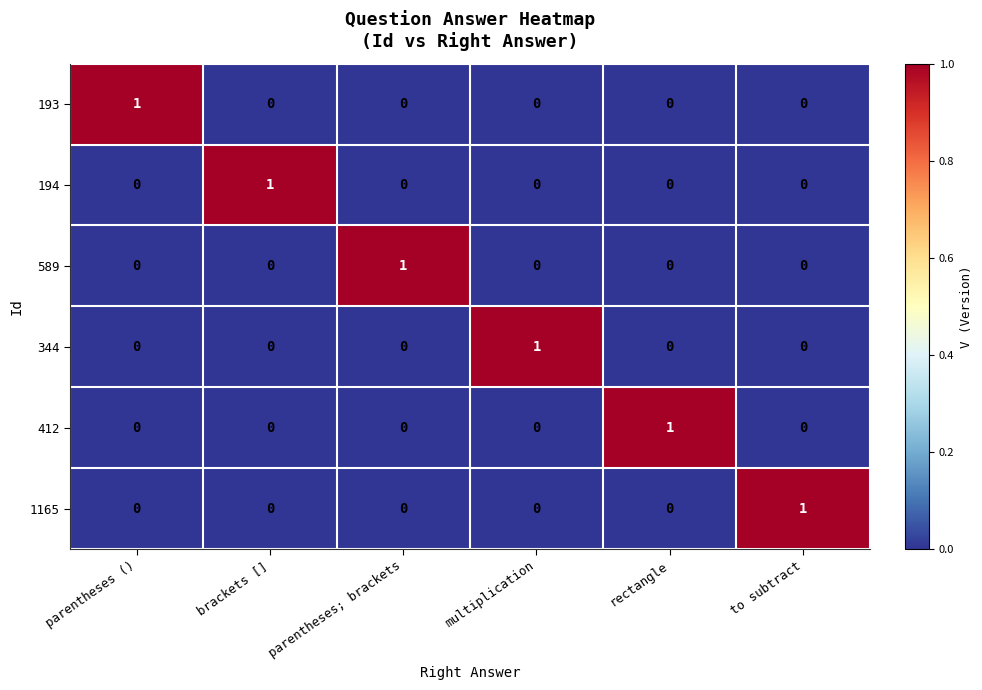

The 412 series shows 0 at parentheses (). True or false?

True